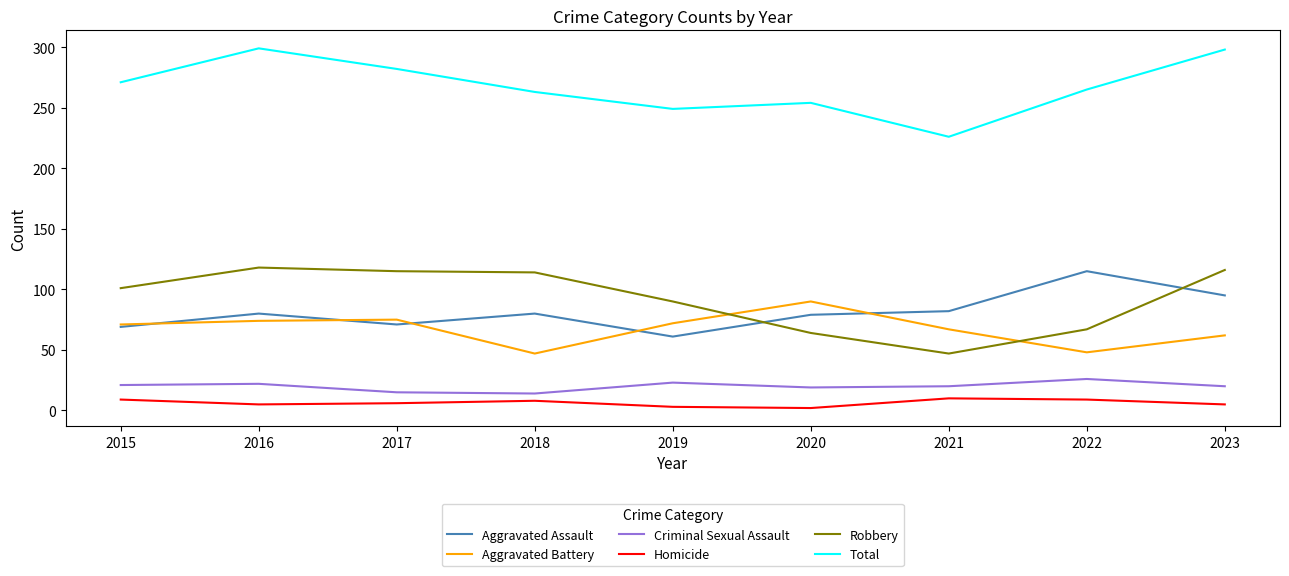

At which label is Robbery closest to 82?

2019